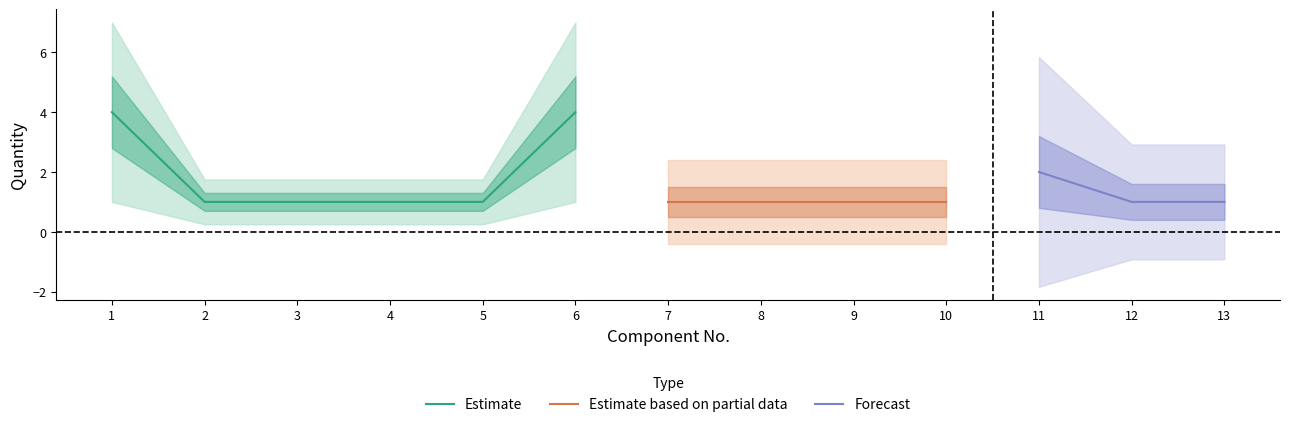

True or false: Estimate based on partial data and Estimate cross at least once.

False